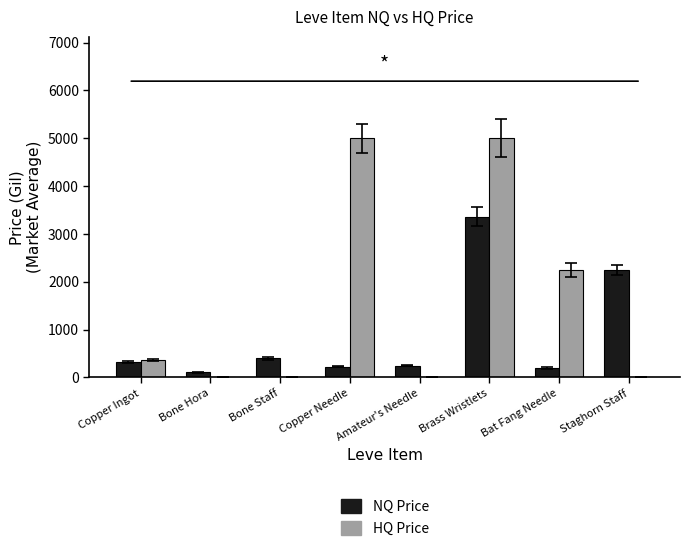

Read the NQ Price value at Brass Wristlets.

3362.3